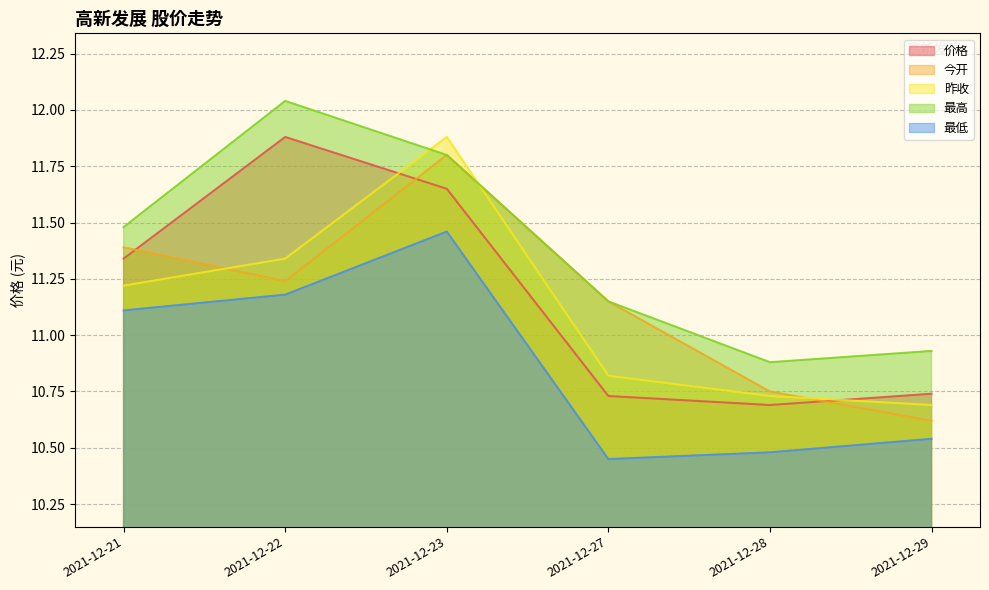

What are all the series names shown in the legend?

价格, 今开, 昨收, 最高, 最低